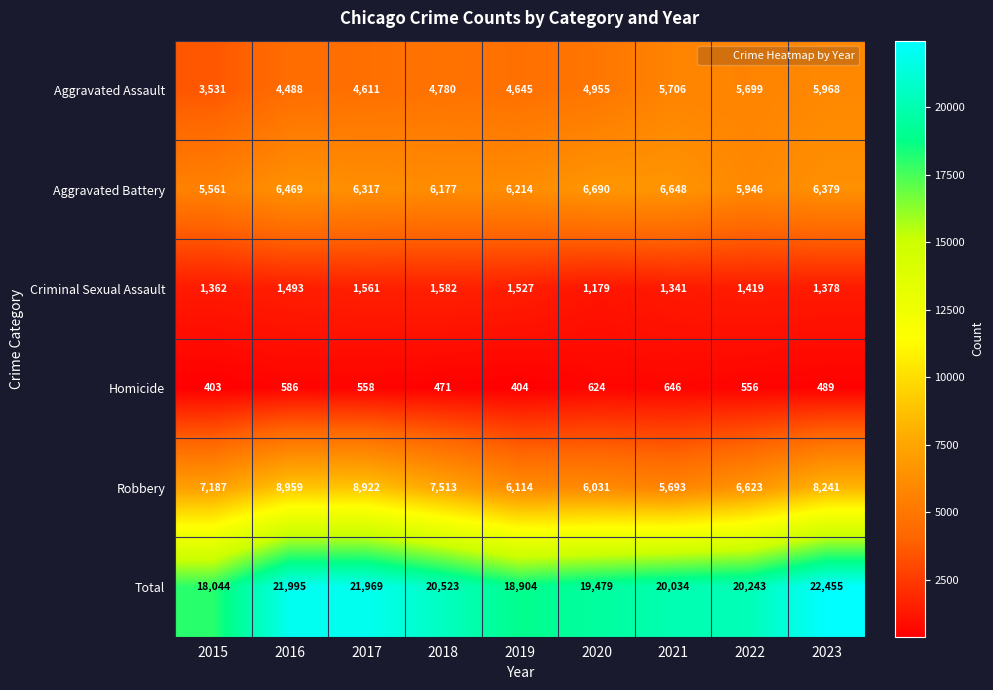

What is the sum of all Robbery values?

65283